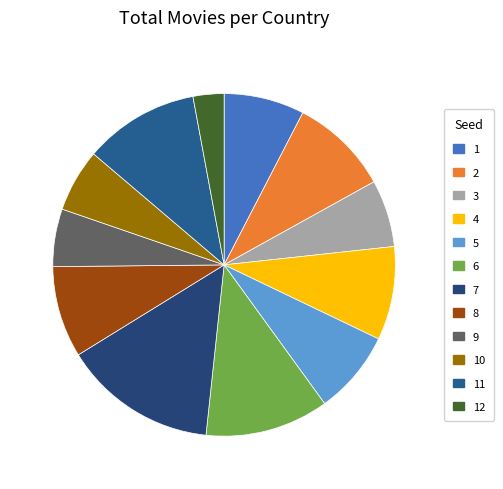

Rank the categories by value from highest to lowest.

7, 6, 11, 2, 4, 8, 5, 1, 3, 10, 9, 12